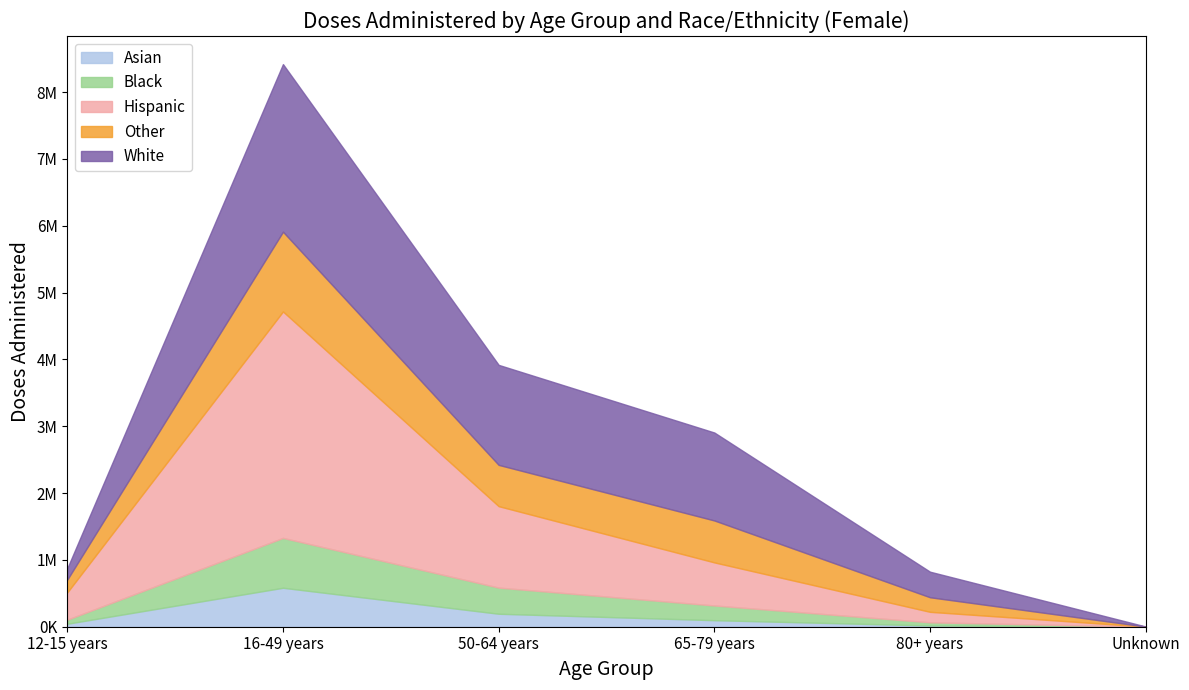

What is the average value of the Hispanic series?

969863